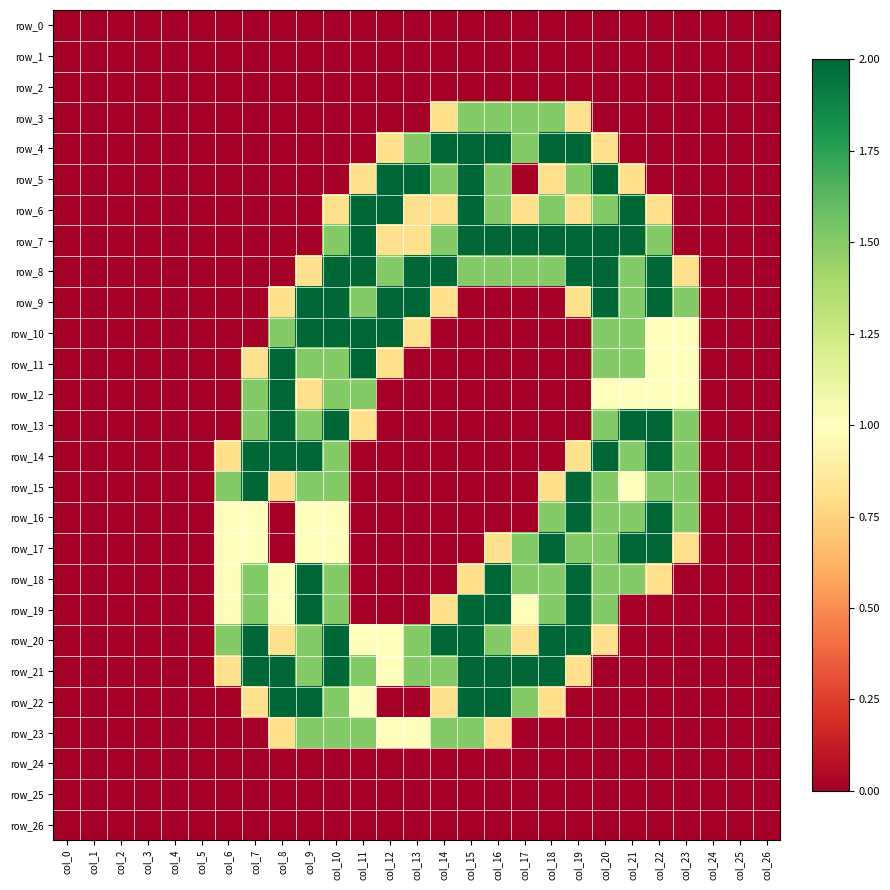

Which series changed the most between col_18 and col_19?

row_15